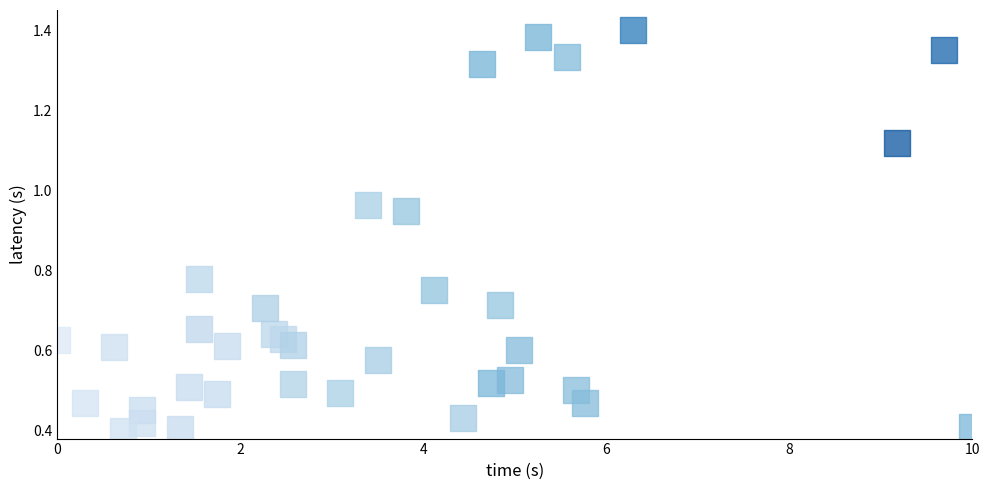

What is the range of X values (max minus min)?

10.0